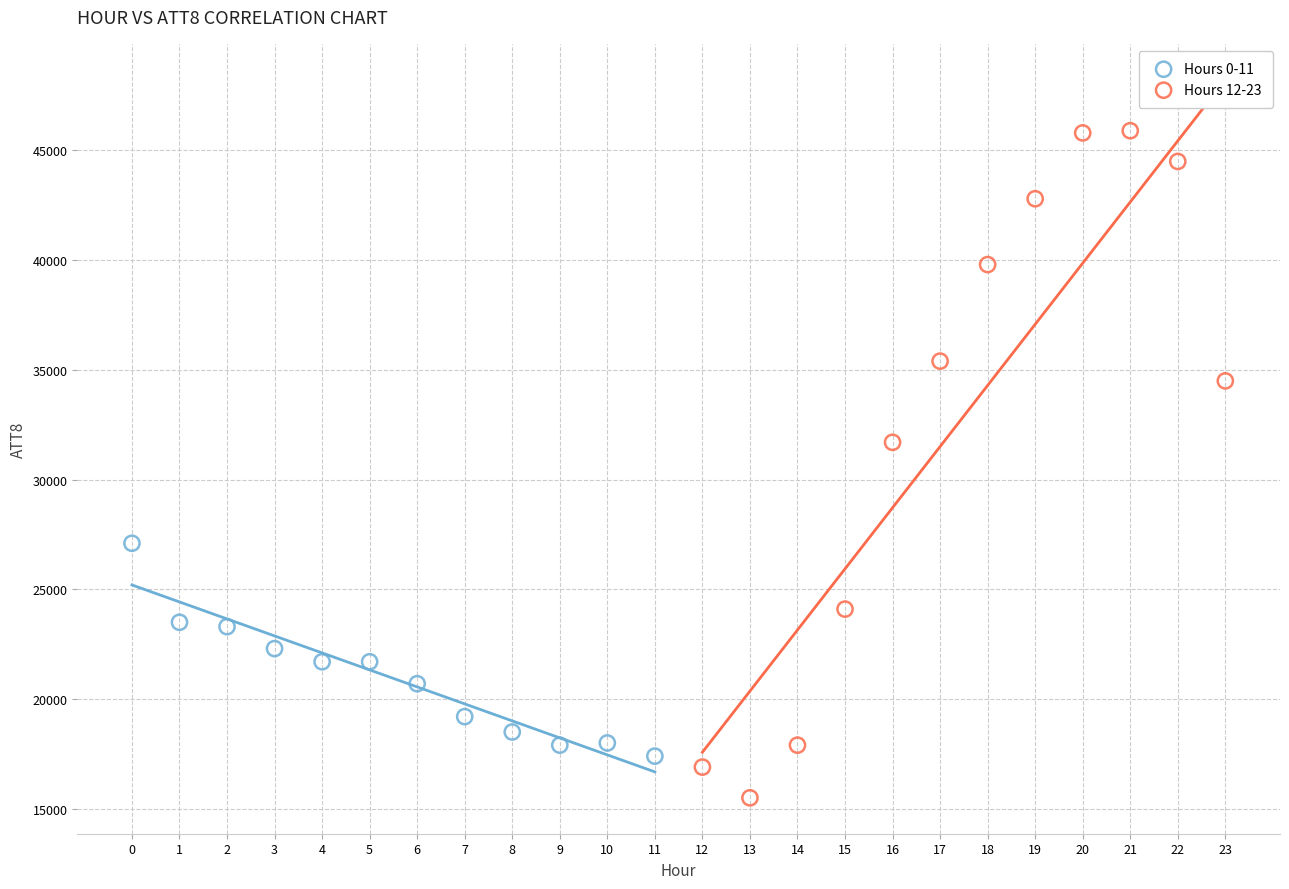

Which series reaches the minimum Y coordinate?

Hours 12-23